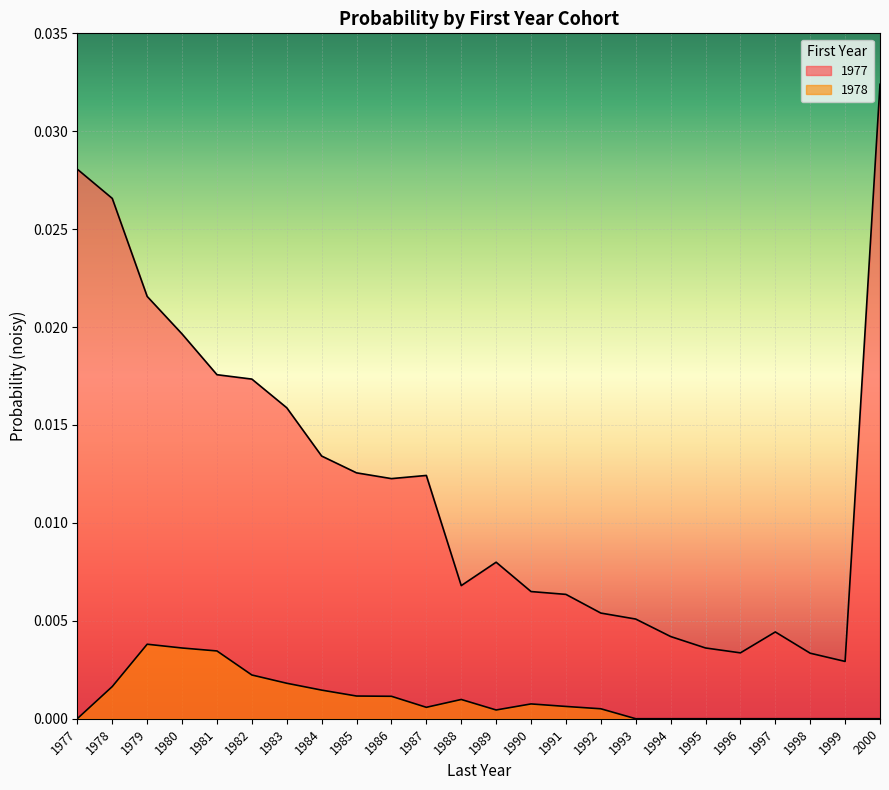

At which category does the chart reach its peak across all series?

2000